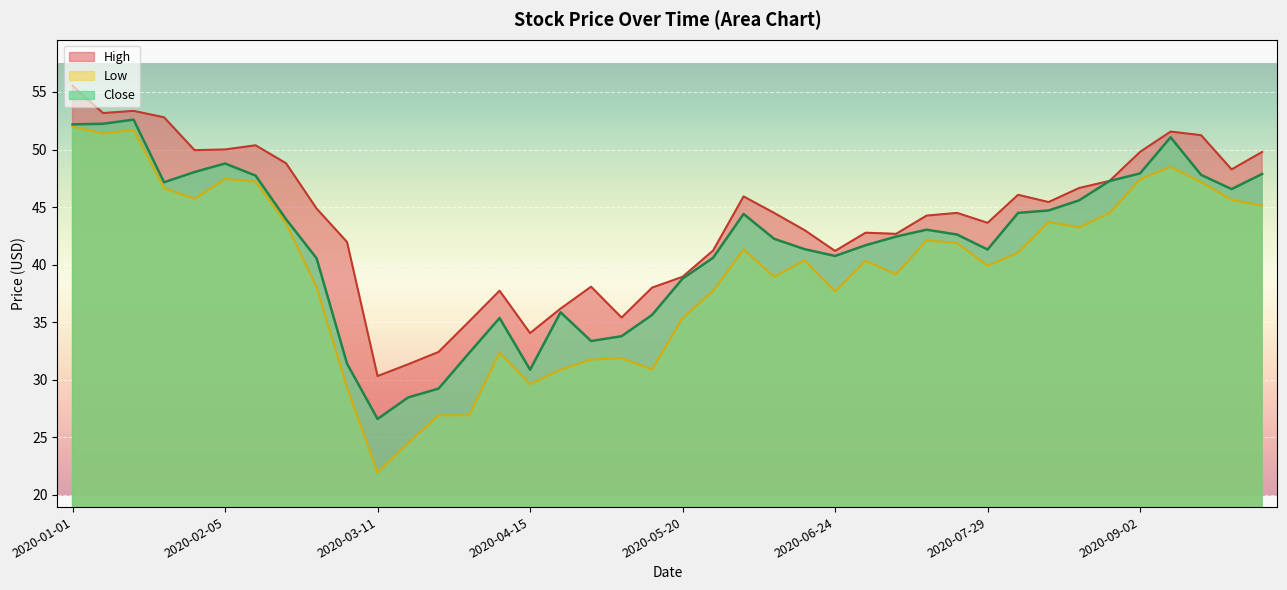

Which category has the lowest value across all series?

2020-03-11